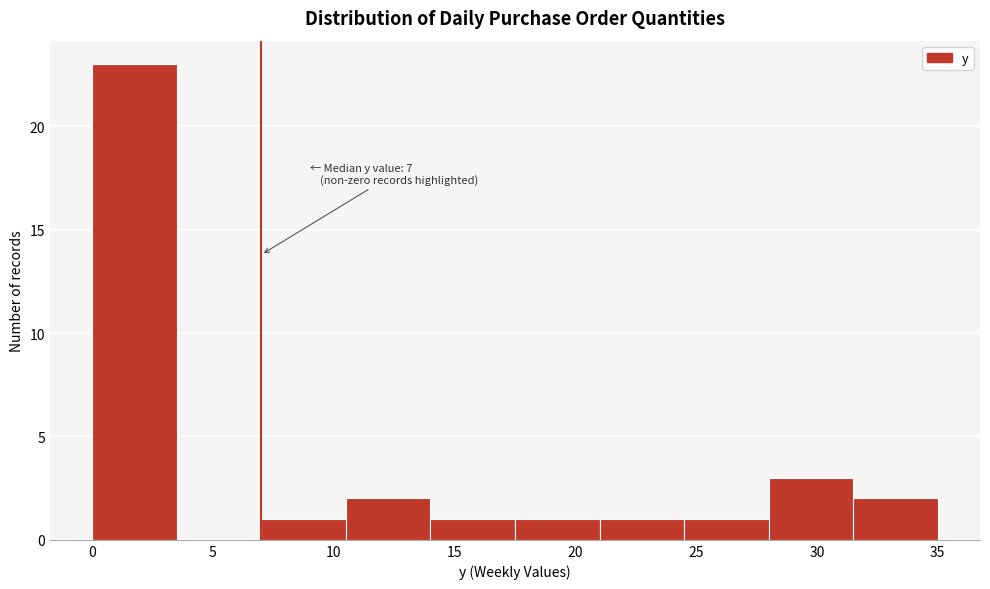

Which range on the x-axis has the tallest bar?

0.0 to 3.5